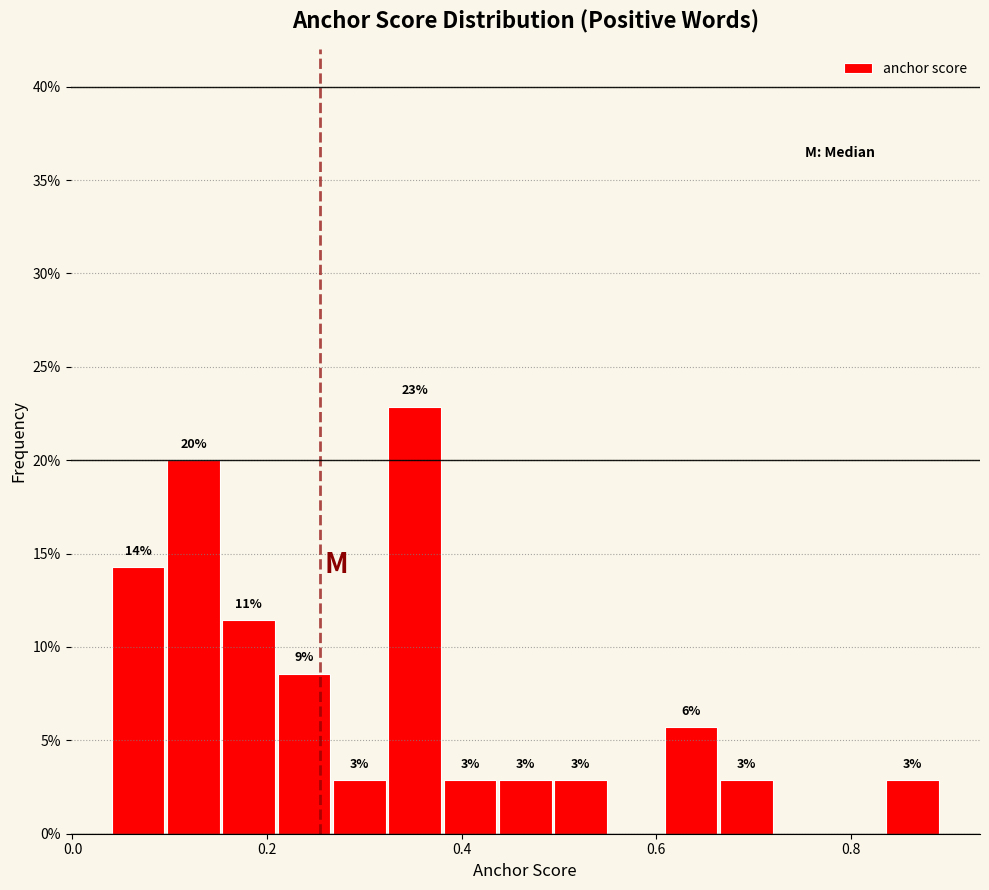

Read against the x-axis, roughly where is the centre of the tallest bar?

0.36